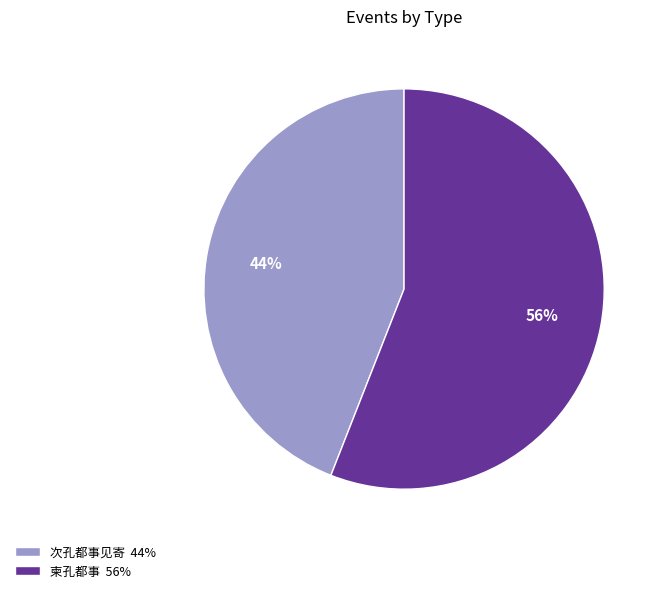

Which has a higher value, 柬孔都事 or 次孔都事见寄?

柬孔都事